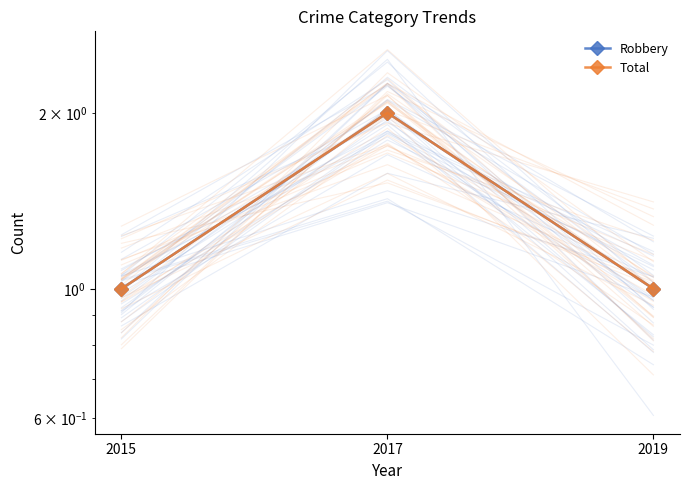

At how many categories does at least one series exceed 1?

1